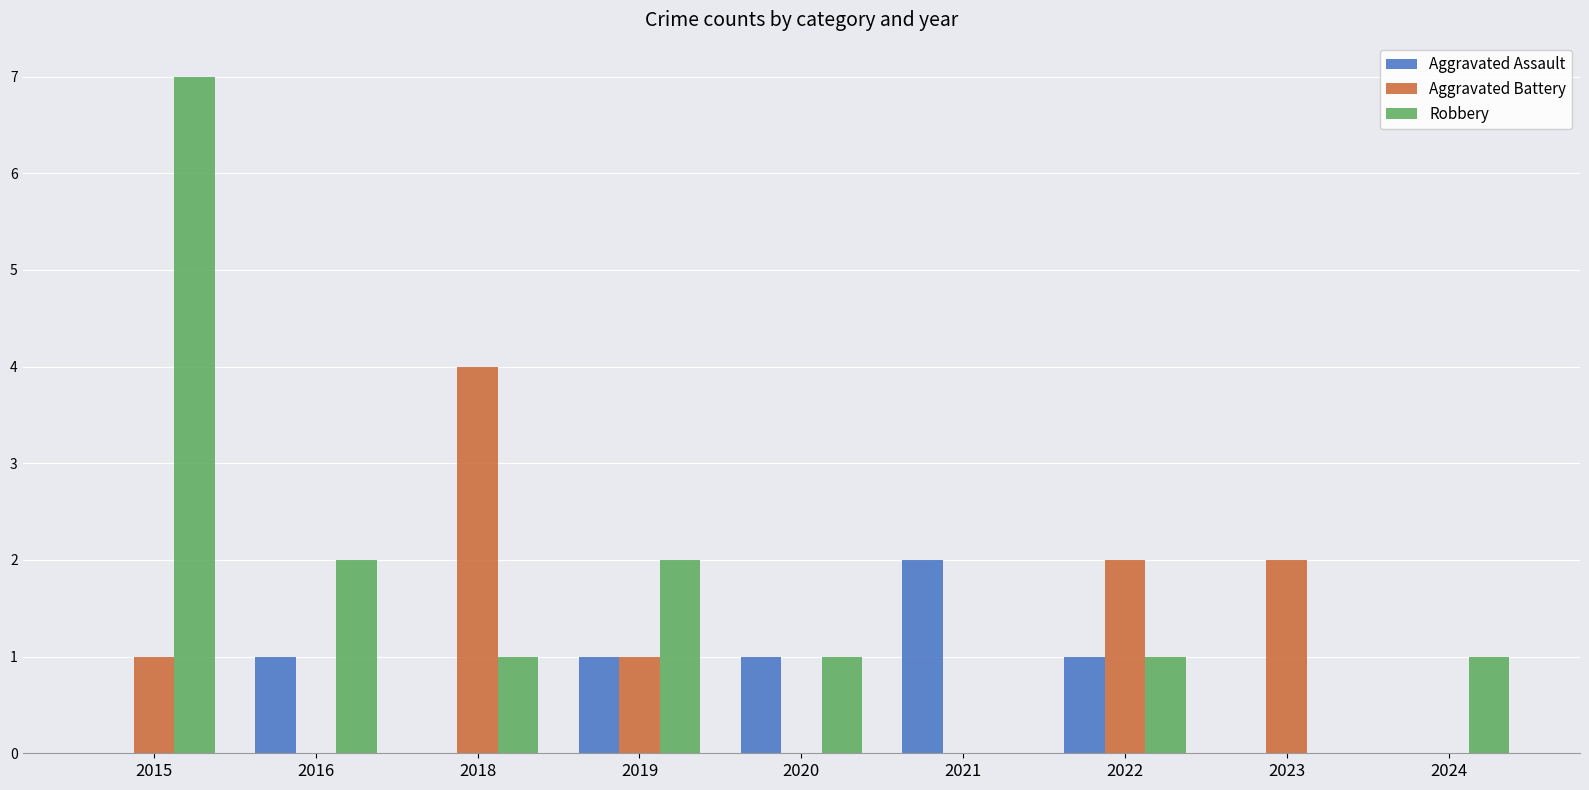

What is the sum of the Robbery values at 2020 and 2019?

3